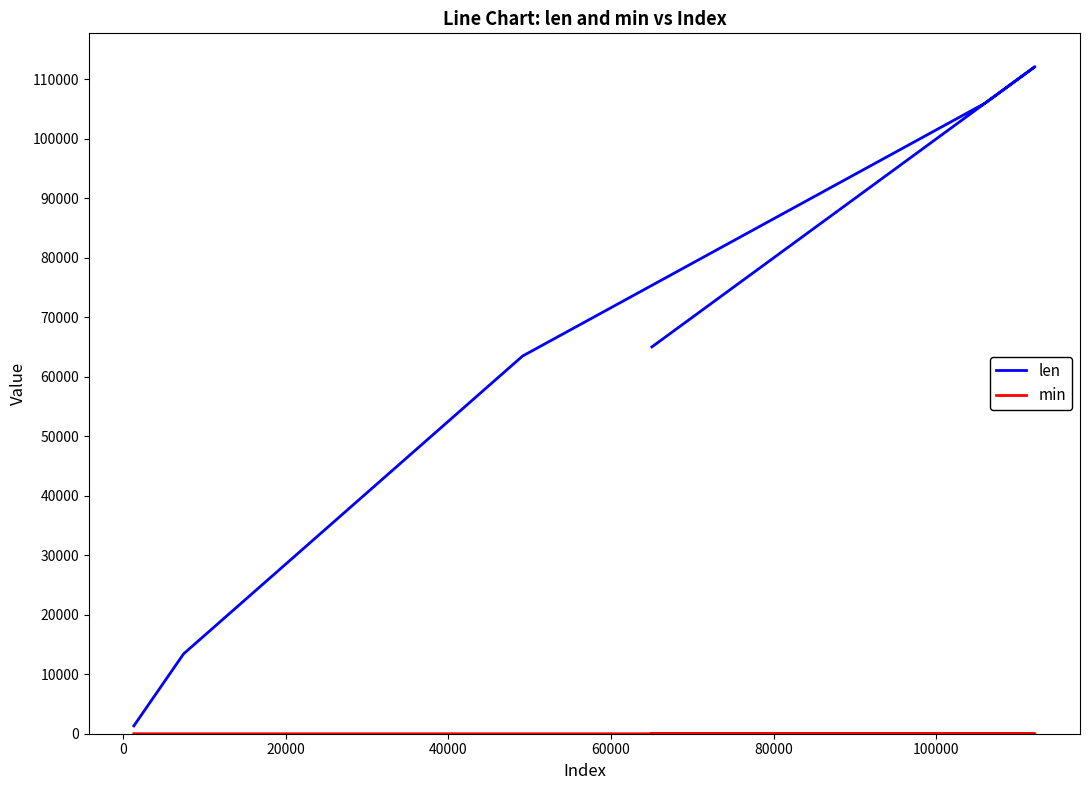

Reading left to right, list all the values displayed in this chart.

len: 1316.0	13424.0	63485.0	105985.0	112127.0	65021.0
min: 1.0	0.6	0.7	1.0	0.9	0.5